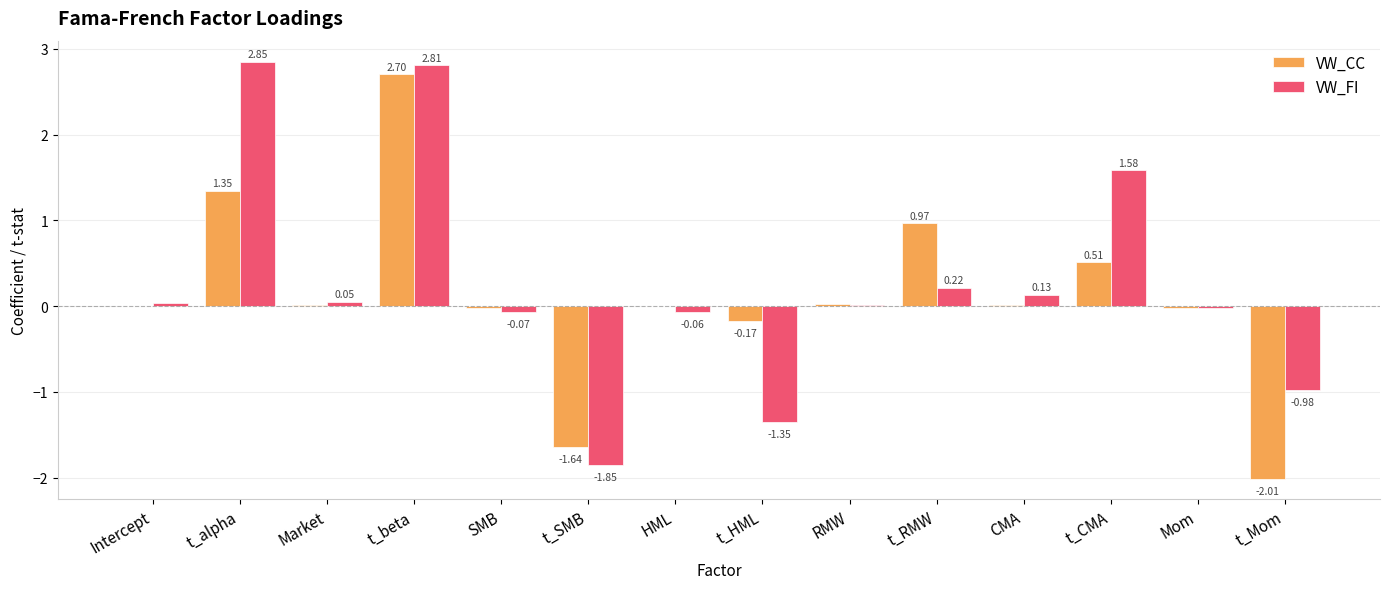

Is the value of VW_FI at t_alpha greater than the value of VW_CC at t_HML?

Yes